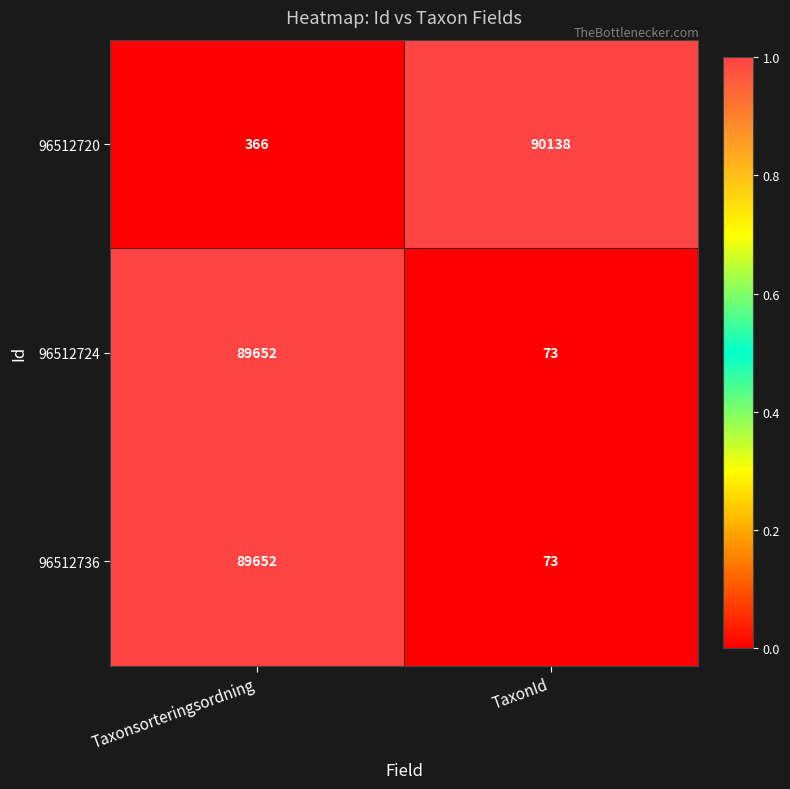

Reading left to right, list all the values displayed in this chart.

96512720: 366	90138
96512724: 89652	73
96512736: 89652	73